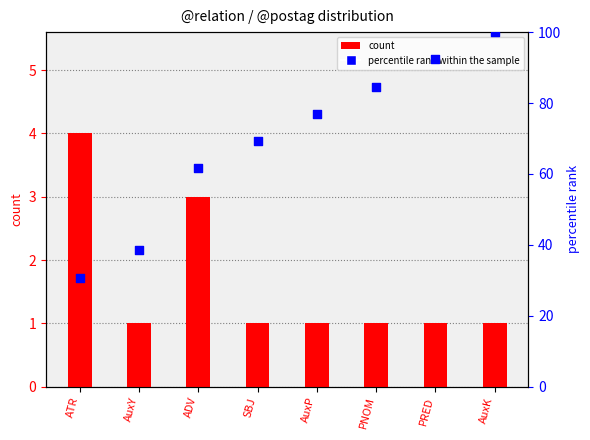

What are all the series names shown in the legend?

count, percentile rank within the sample